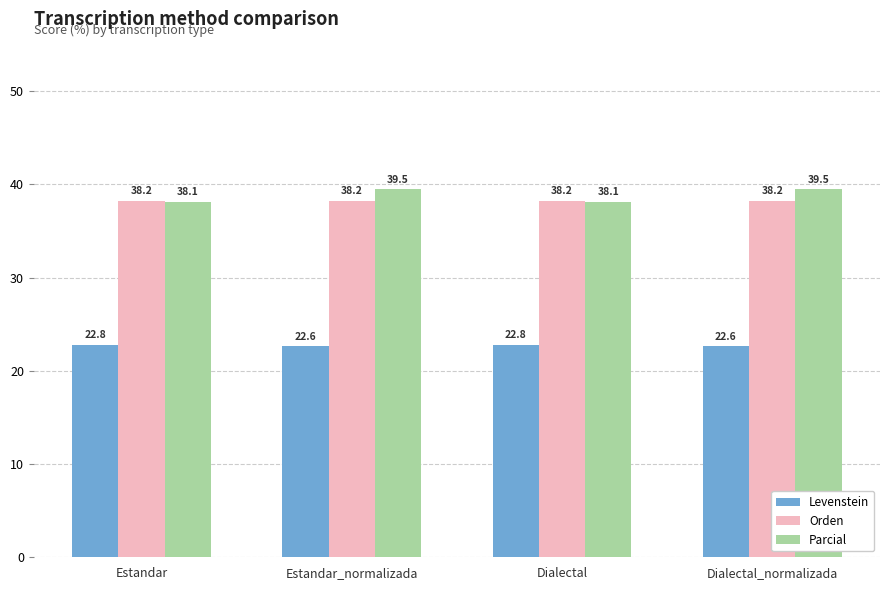

What is the minimum value for Parcial?

38.1